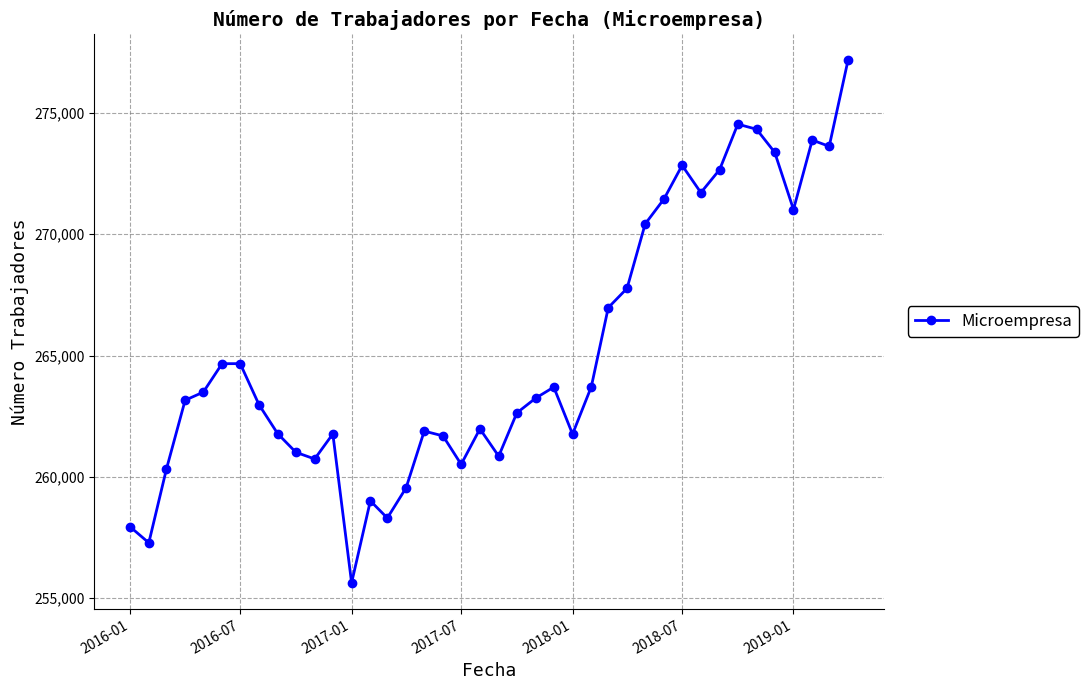

What is the average value?

265150